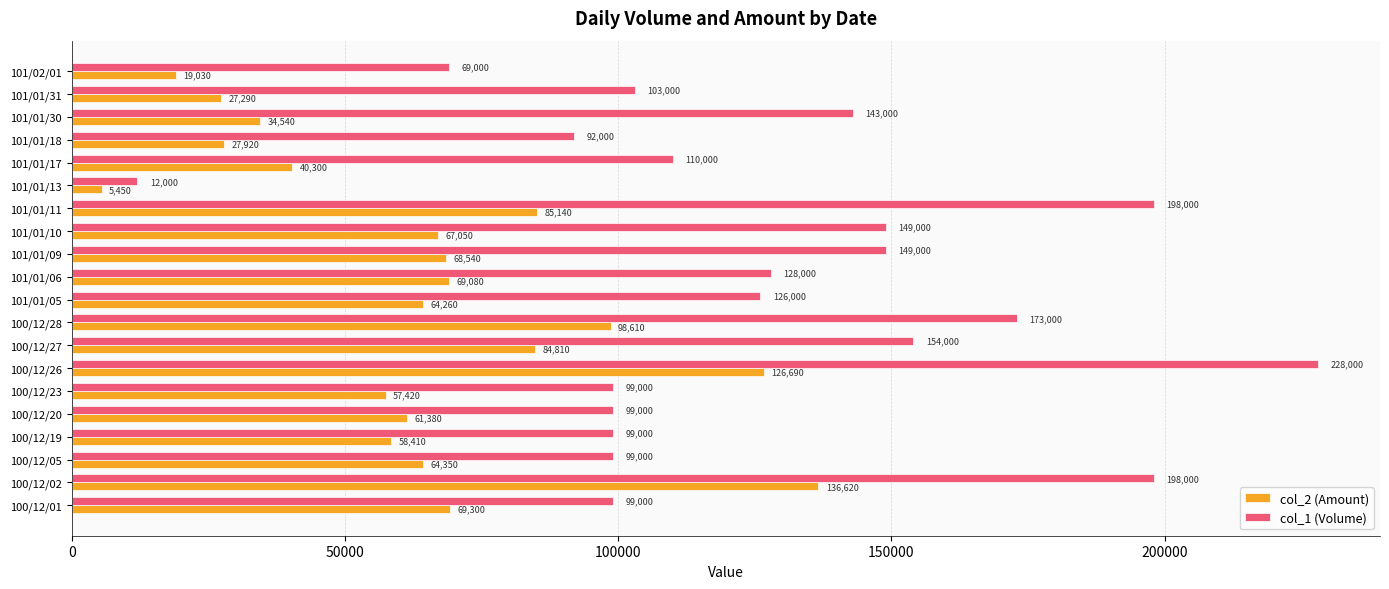

How many data points in col_1 (Volume) are less than 126000?

10